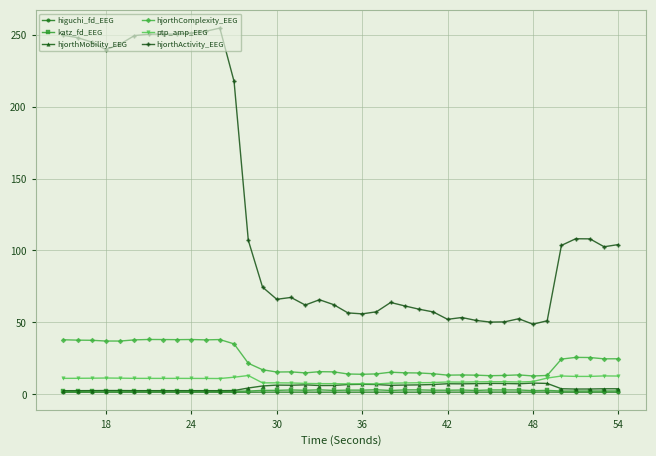

Which series has the widest spread of values?

hjorthActivity_EEG